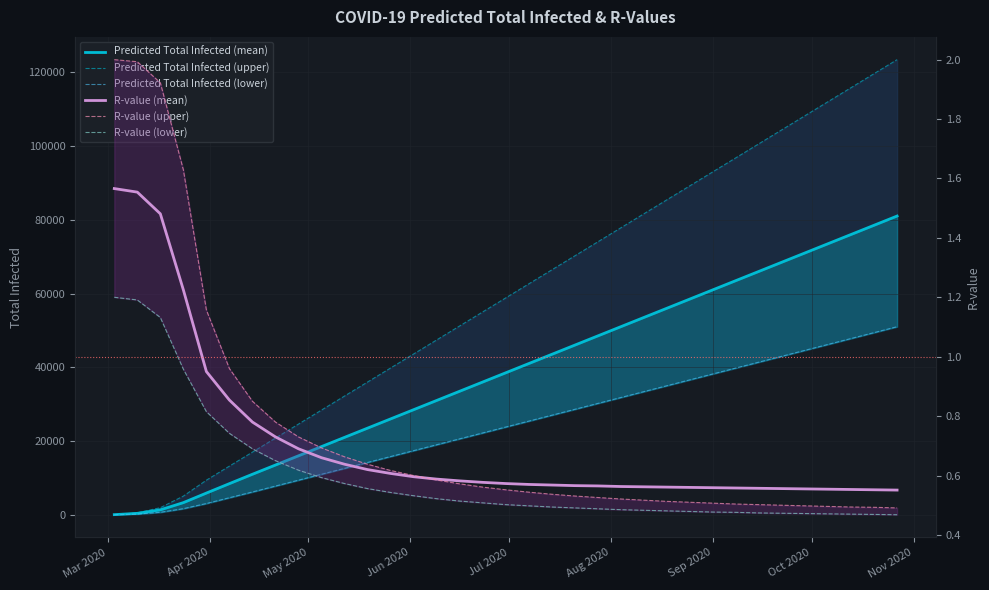

What are all the series names shown in the legend?

Predicted Total Infected (mean), Predicted Total Infected (upper), Predicted Total Infected (lower), R-value (mean), R-value (upper), R-value (lower)